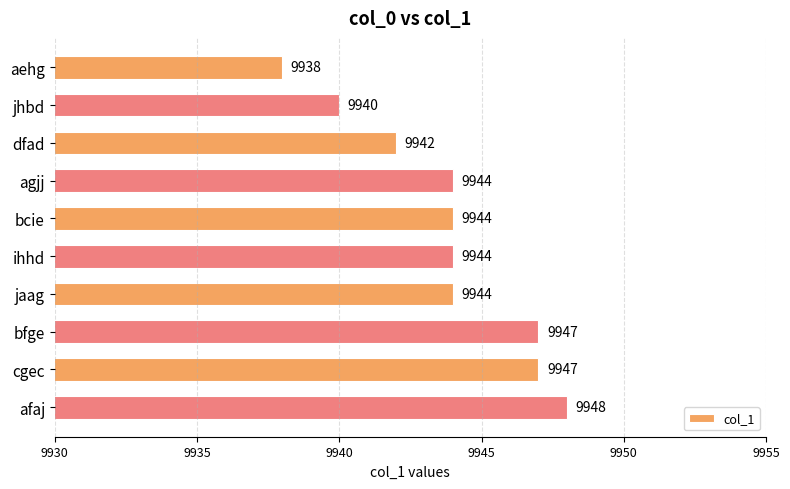

True or false: the data shows 4931 at jaag.

False